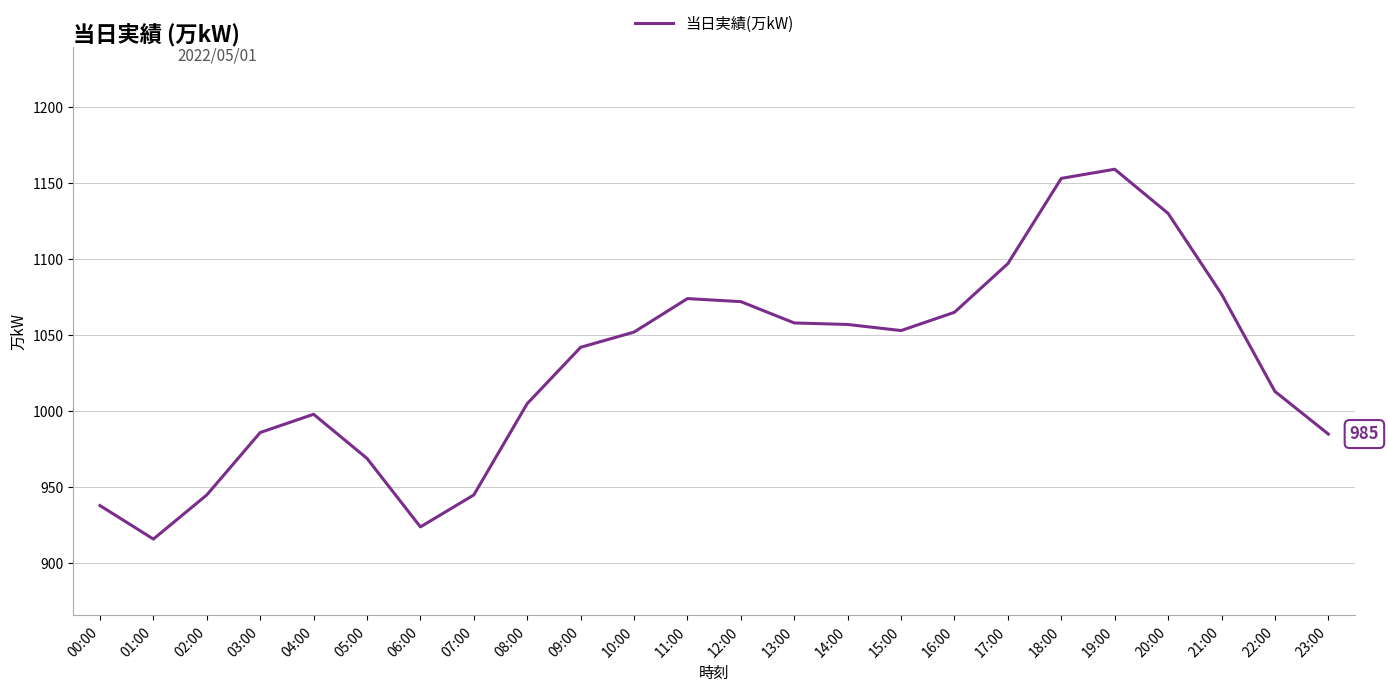

What value does the data have at 14:00, to the nearest 10?

1060